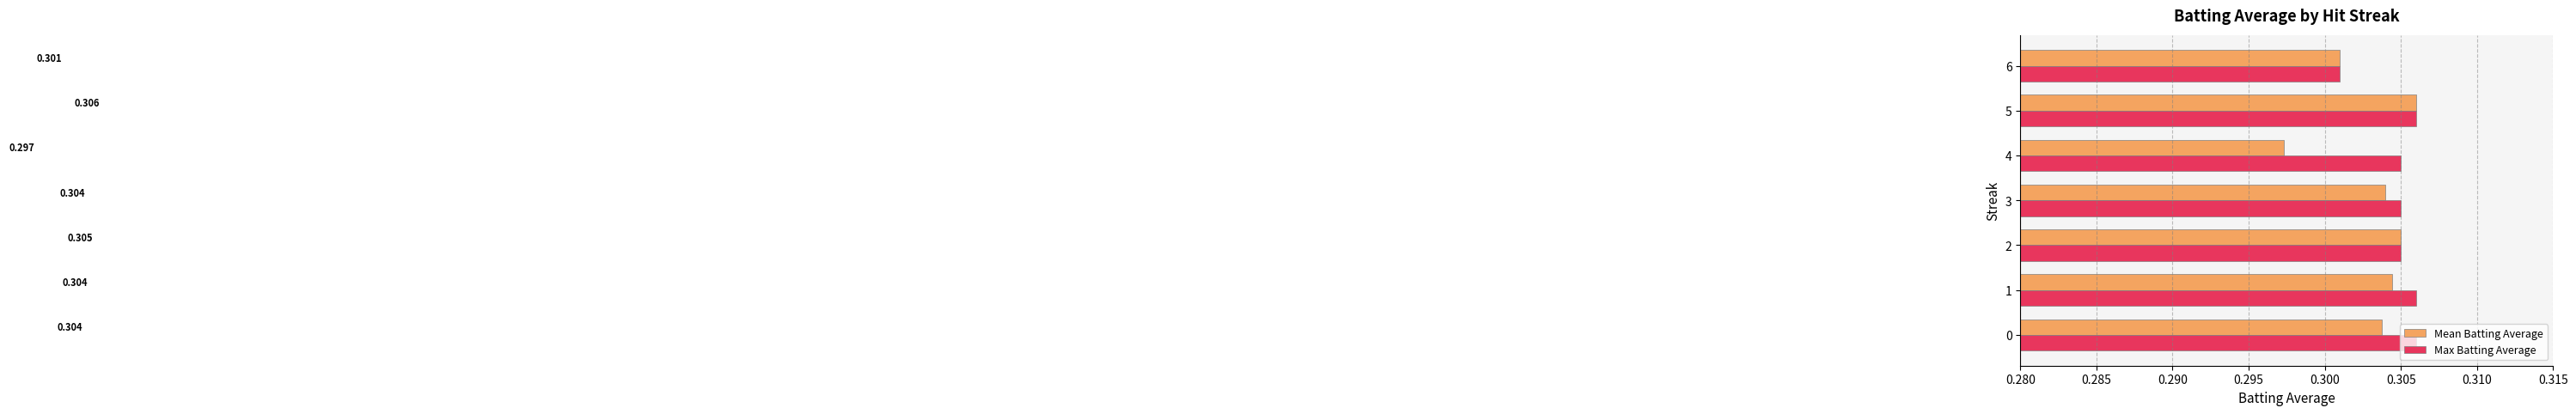

List the series in order of their overall mean, lowest first.

Mean Batting Average, Max Batting Average